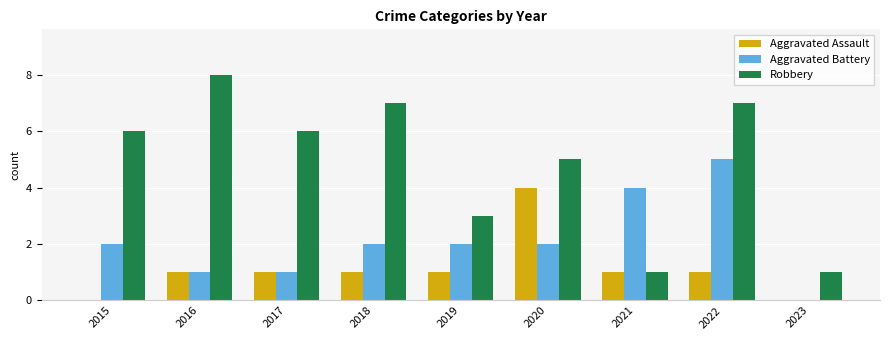

Which series has the largest total across all categories?

Robbery